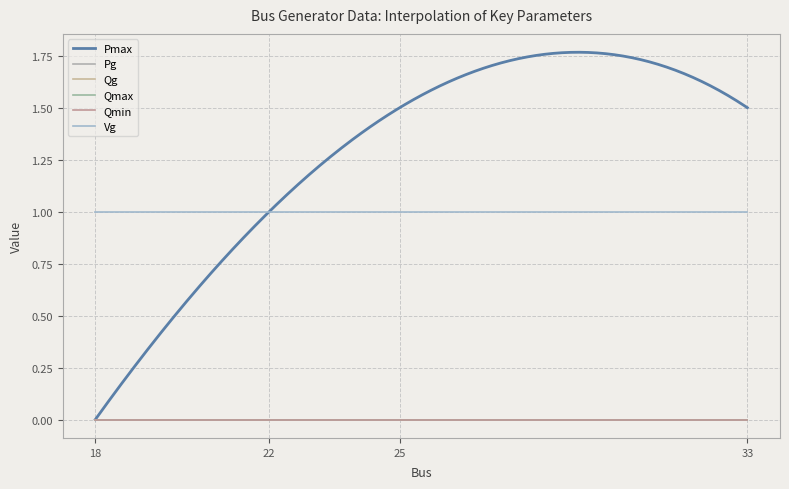

Does the chart display data point markers on the line(s)?

No